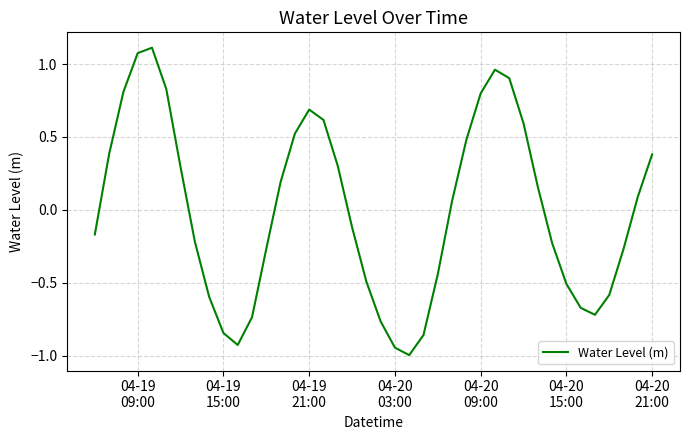

What is the difference between the maximum and minimum values?

2.1